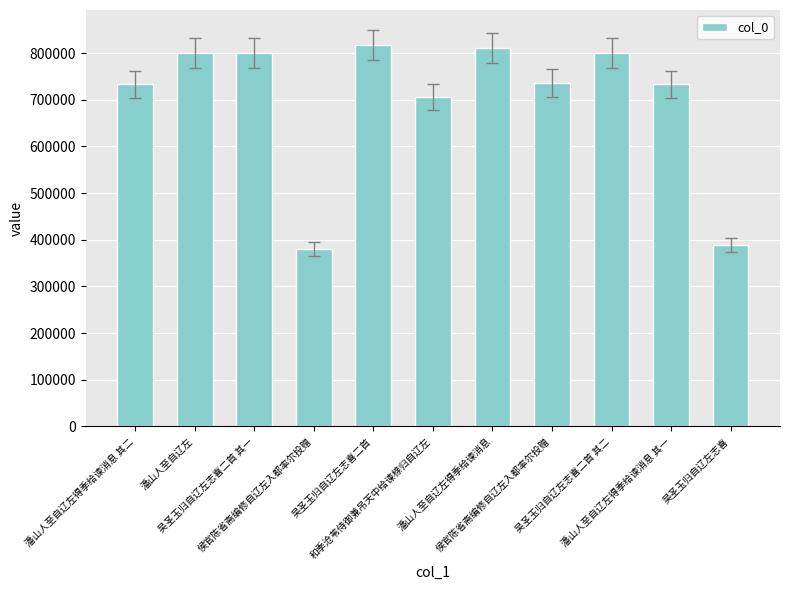

Does the chart contain any negative values?

No